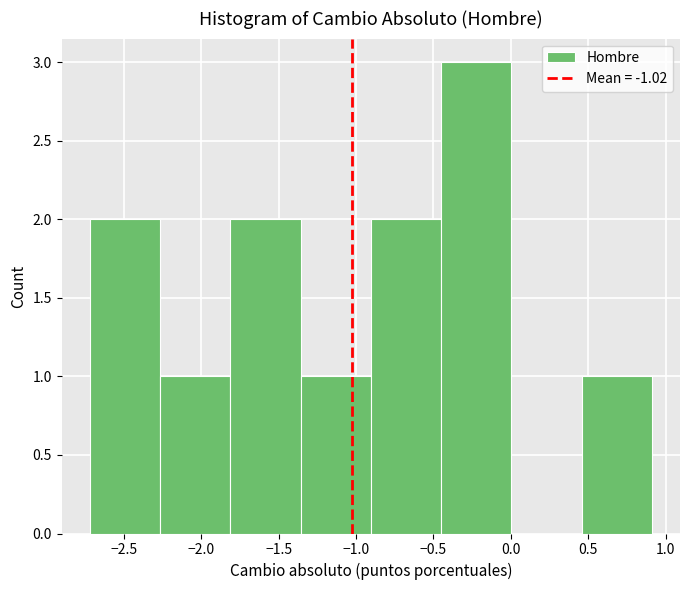

Reading left to right, list every bar in this chart as the range it spans on the x-axis followed by its height. Neither the bar edges nor the heights are printed on the chart, so give them approximately, as read against the axes.

-2.70 to -2.25: 2
-2.25 to -1.80: 1
-1.80 to -1.35: 2
-1.35 to -0.90: 1
-0.90 to -0.45: 2
-0.45 to 0.00: 3
0.00 to 0.45: 0
0.45 to 0.90: 1